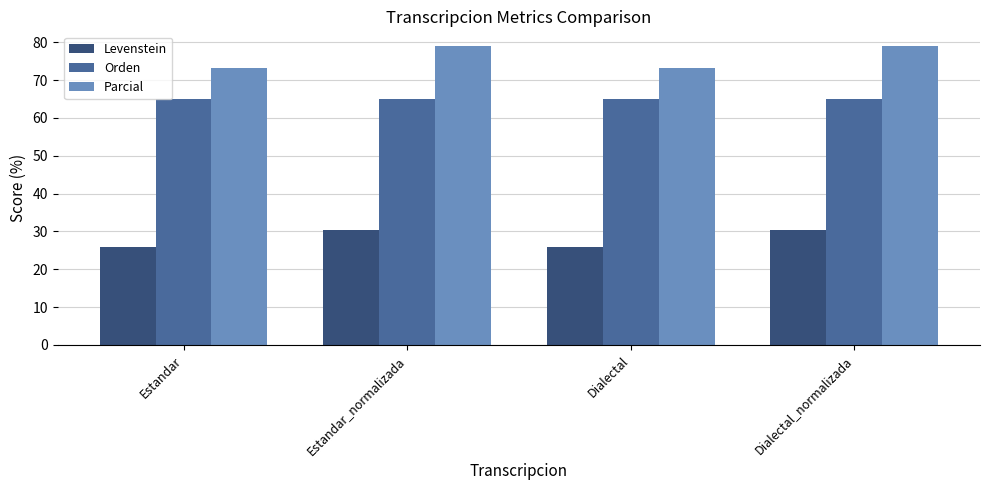

At Estandar_normalizada, list the series in order from largest to smallest.

Parcial, Orden, Levenstein